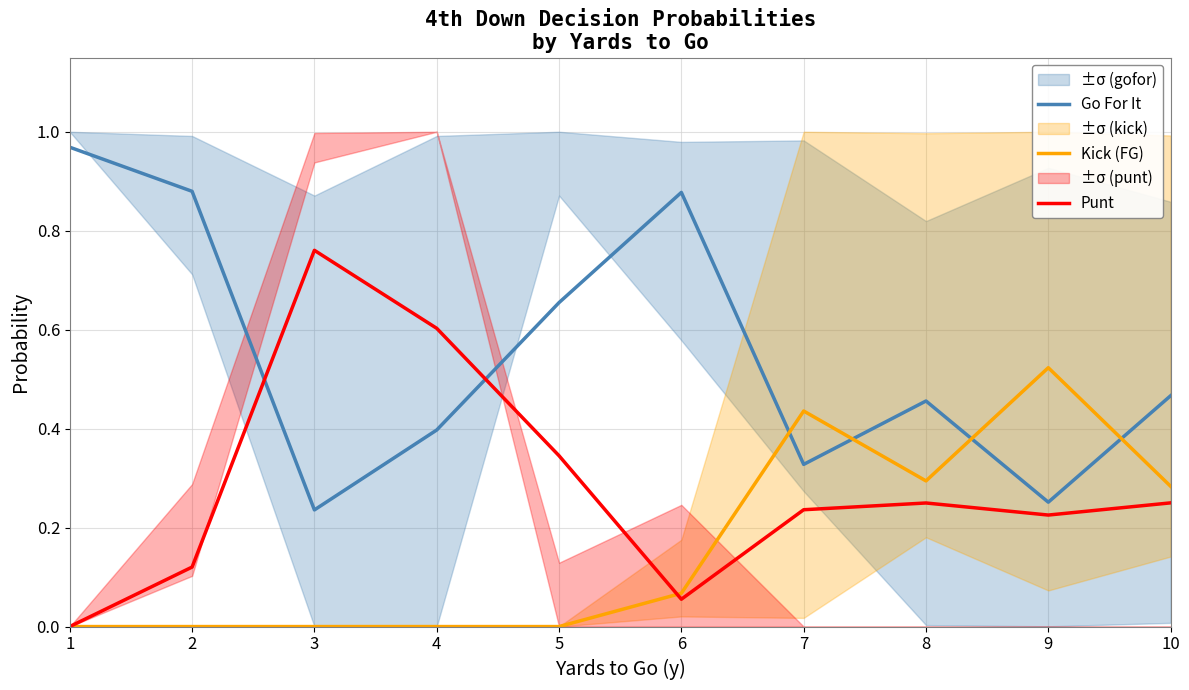

What are all the series names shown in the legend?

Go For It, Kick (FG), Punt